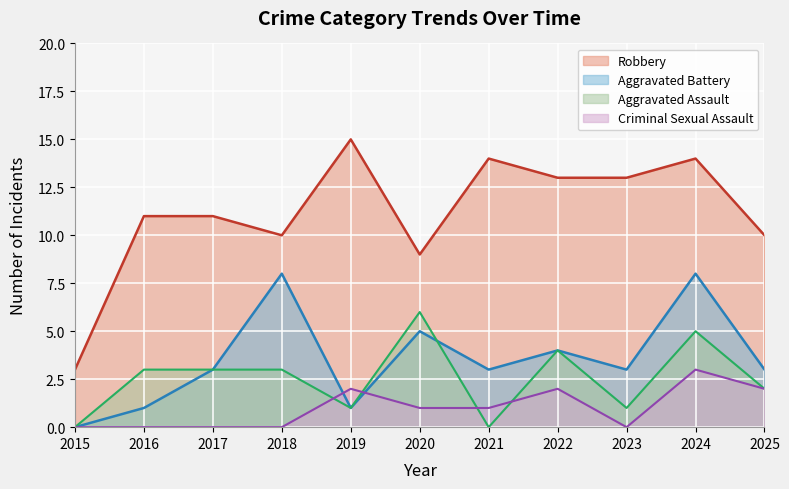

Which series has the largest total across all categories?

Robbery